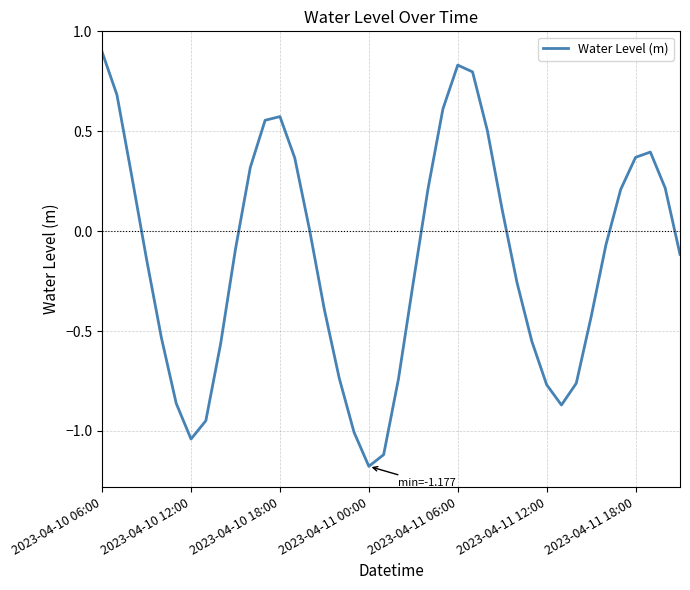

How many lines are shown in the chart?

1